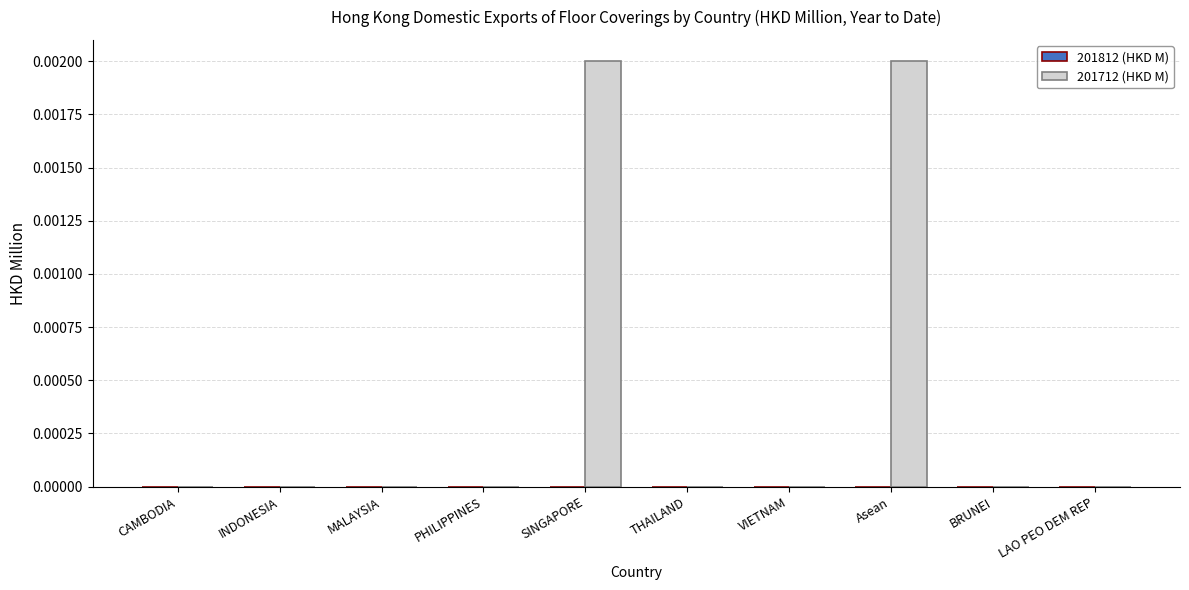

The value at PHILIPPINES is 0.0. True or false?

True